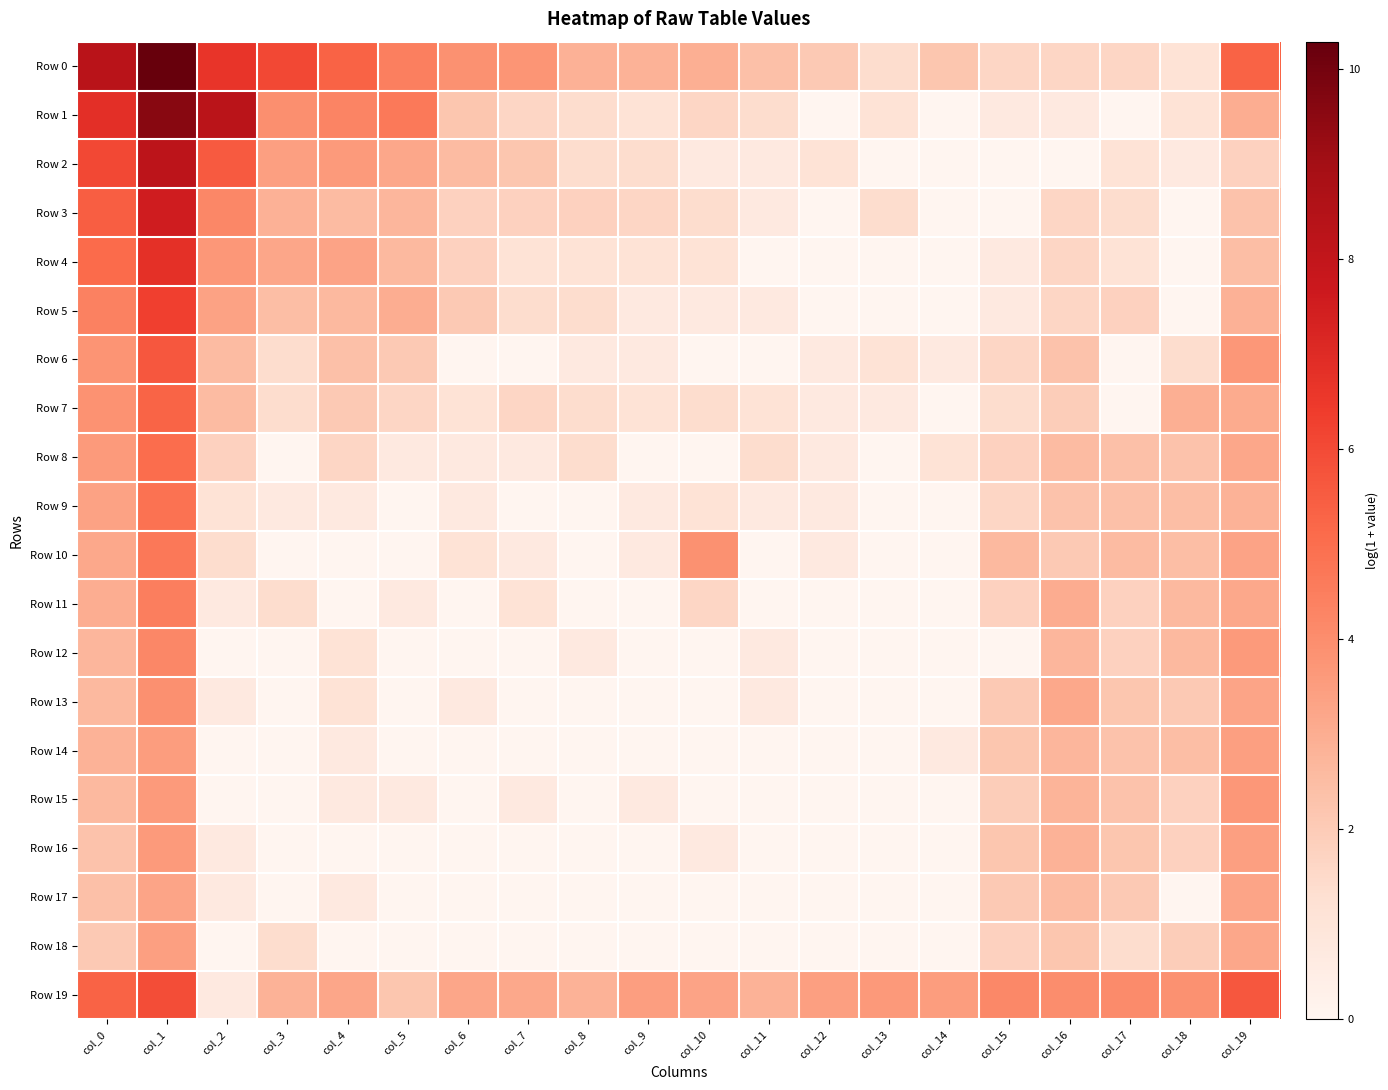

Between col_9 and col_18, which is larger?

col_9